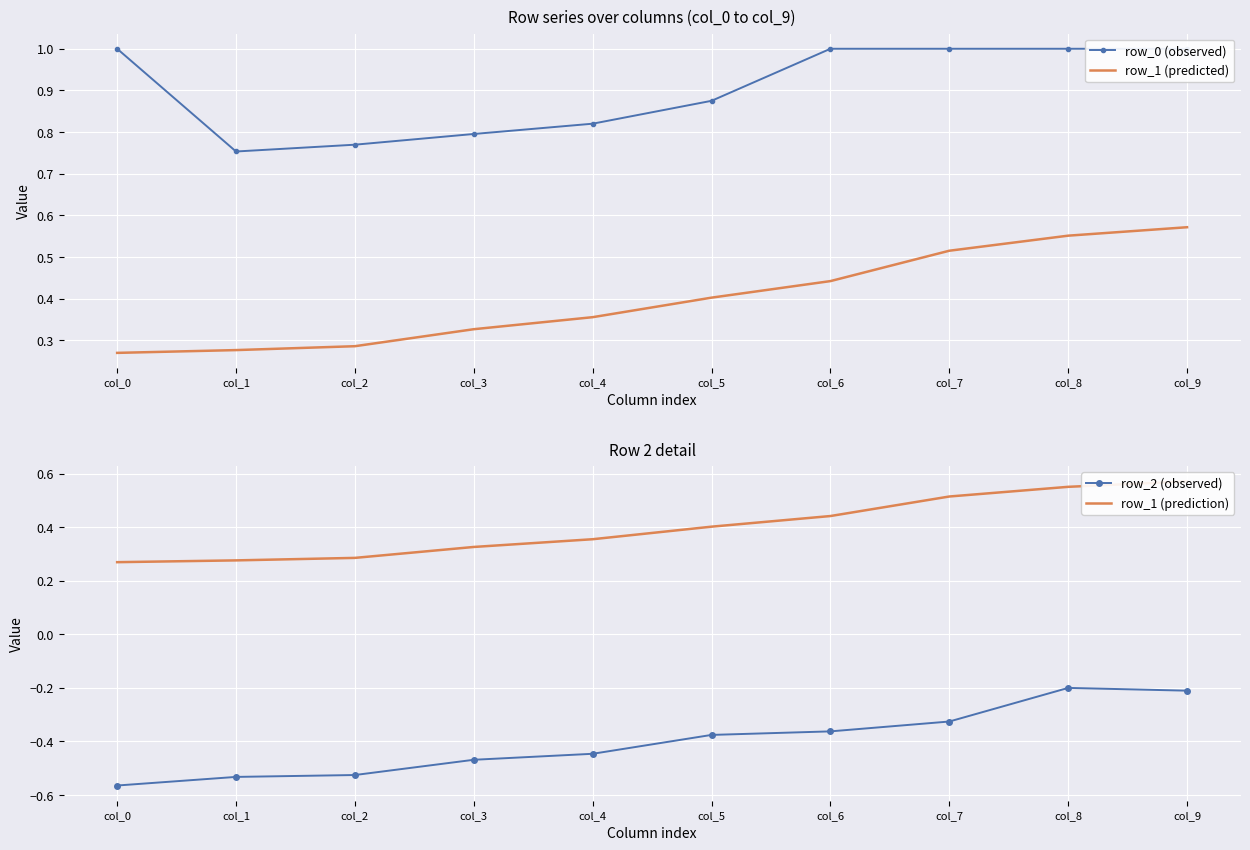

At col_3, list the series in order from largest to smallest.

row_0 (observed), row_1 (predicted), row_1 (prediction), row_2 (observed)